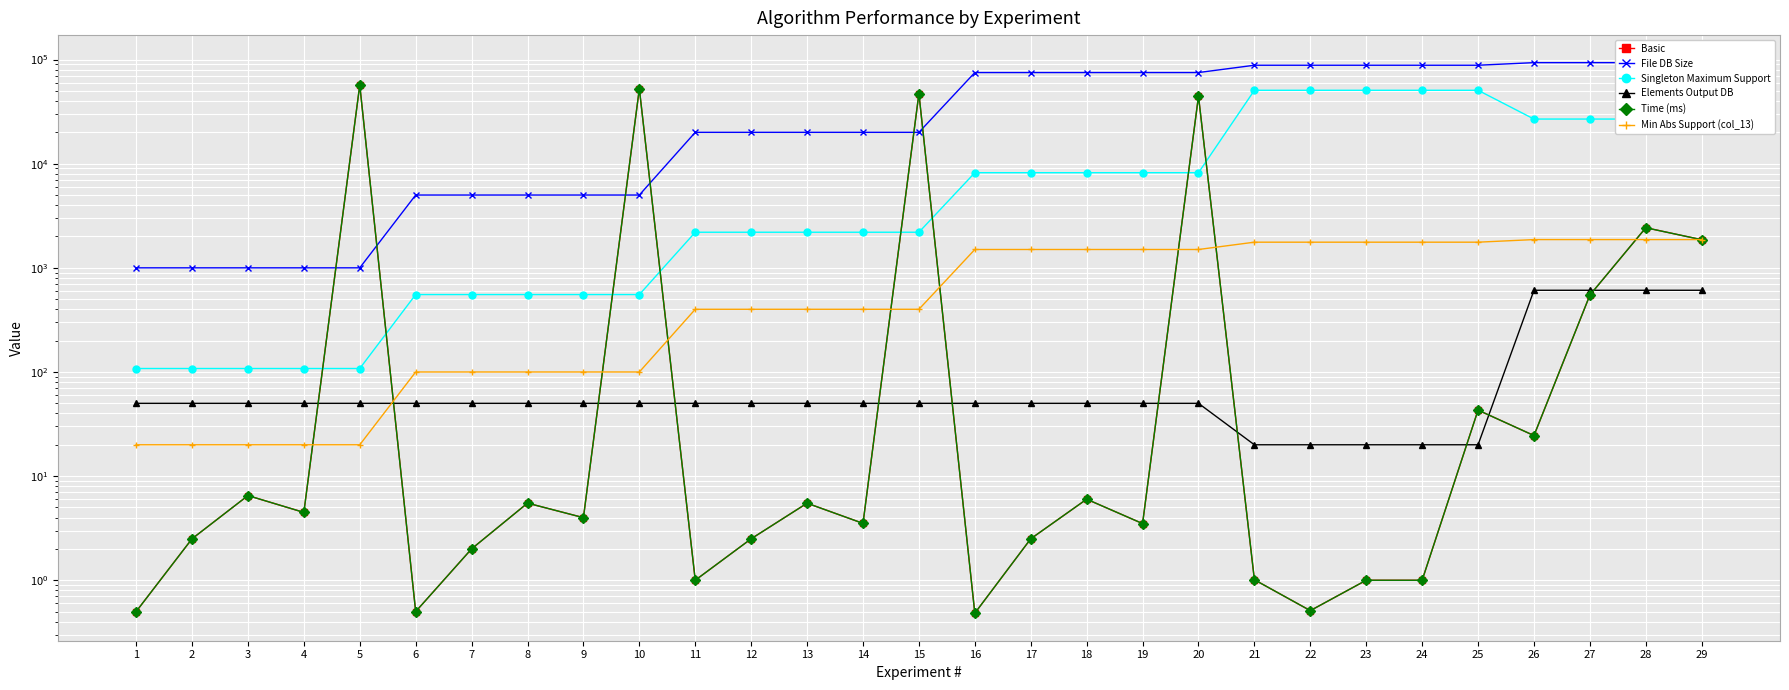

What is the value of the File DB Size point at the 17th from the left?

75000.0